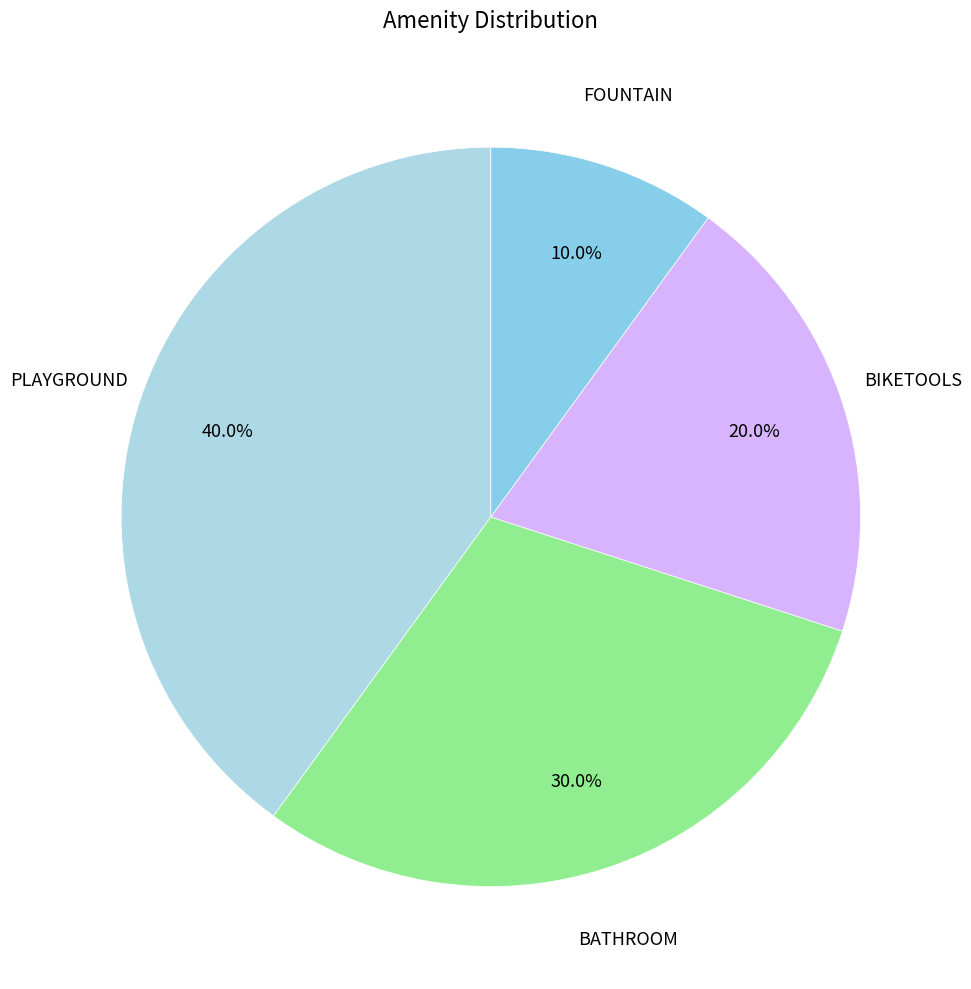

To the nearest percent, what is the difference between the largest and smallest slice percentages?

30%